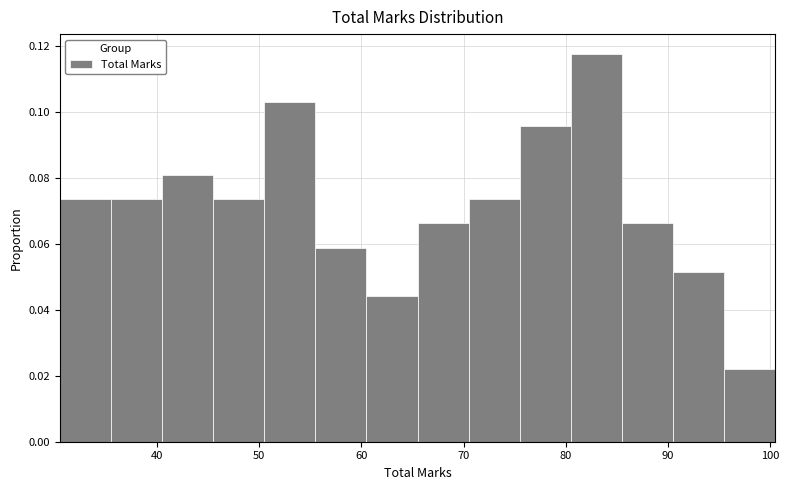

Over which range of the x-axis is the bar tallest?

80.5 to 85.5